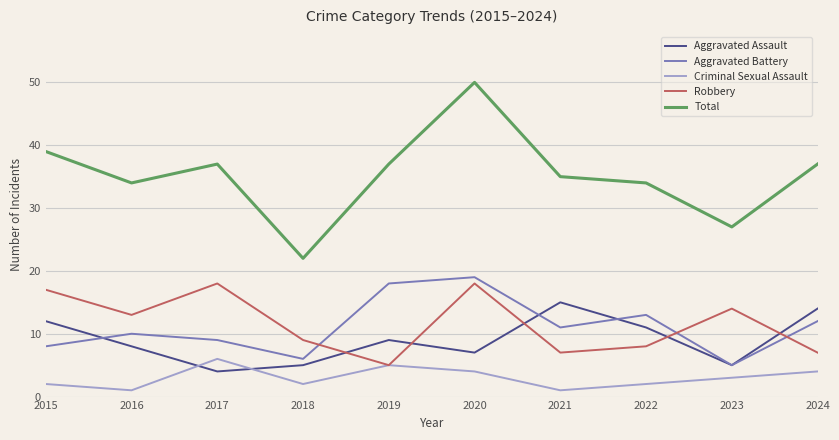

Reading right to left, transcribe all the data shown in this chart.

Aggravated Assault: 14	5	11	15	7	9	5	4	8	12
Aggravated Battery: 12	5	13	11	19	18	6	9	10	8
Criminal Sexual Assault: 4	3	2	1	4	5	2	6	1	2
Robbery: 7	14	8	7	18	5	9	18	13	17
Total: 37	27	34	35	50	37	22	37	34	39